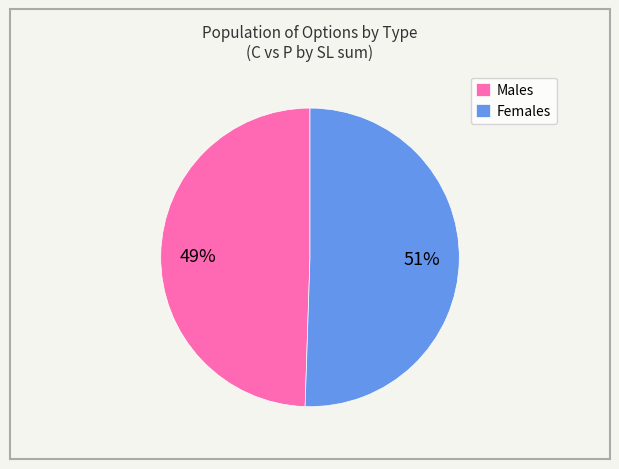

Which slice is the smallest?

Males